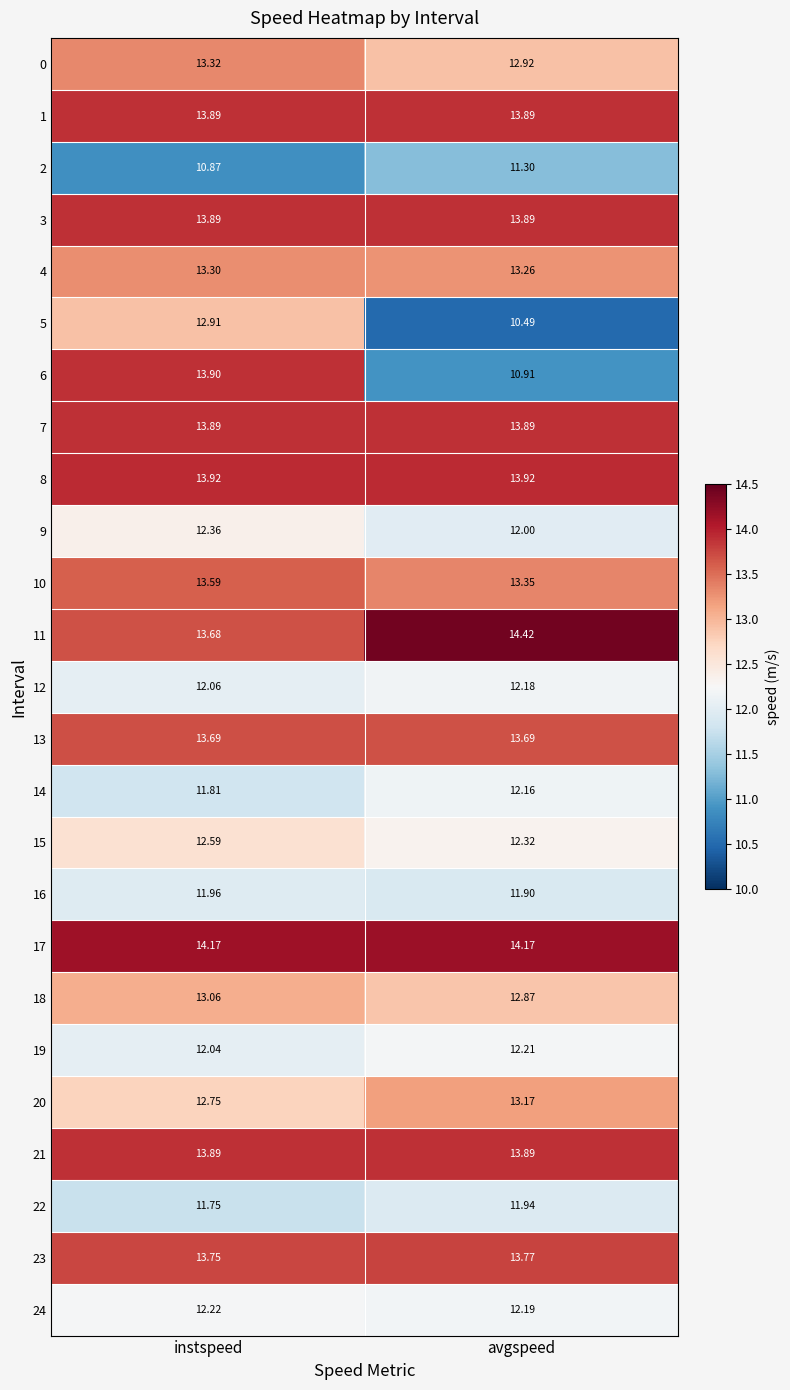

Which series has the largest range (max minus min)?

6